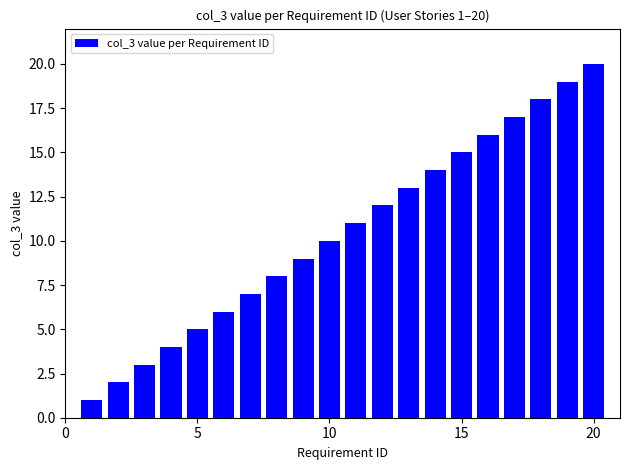

What is the minimum value shown in the chart?

1